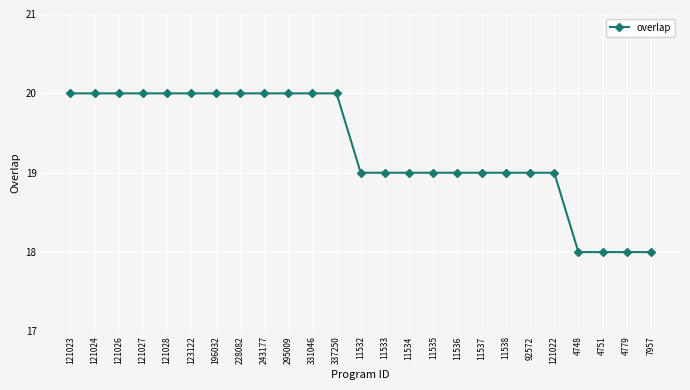

At which label does the data first exceed 19?

121023